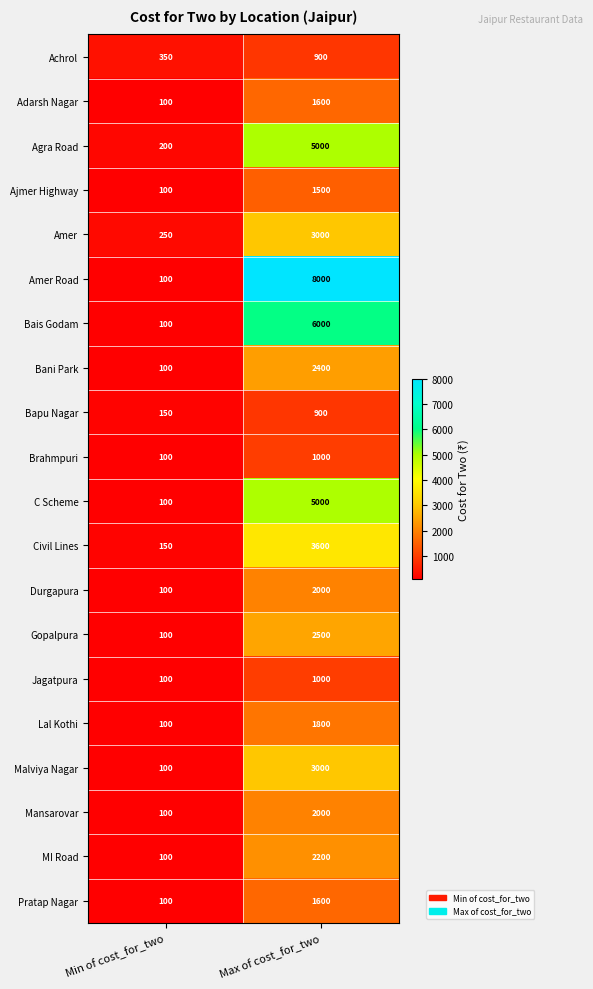

What is the difference between the maximum and minimum values in the Lal Kothi series?

1700